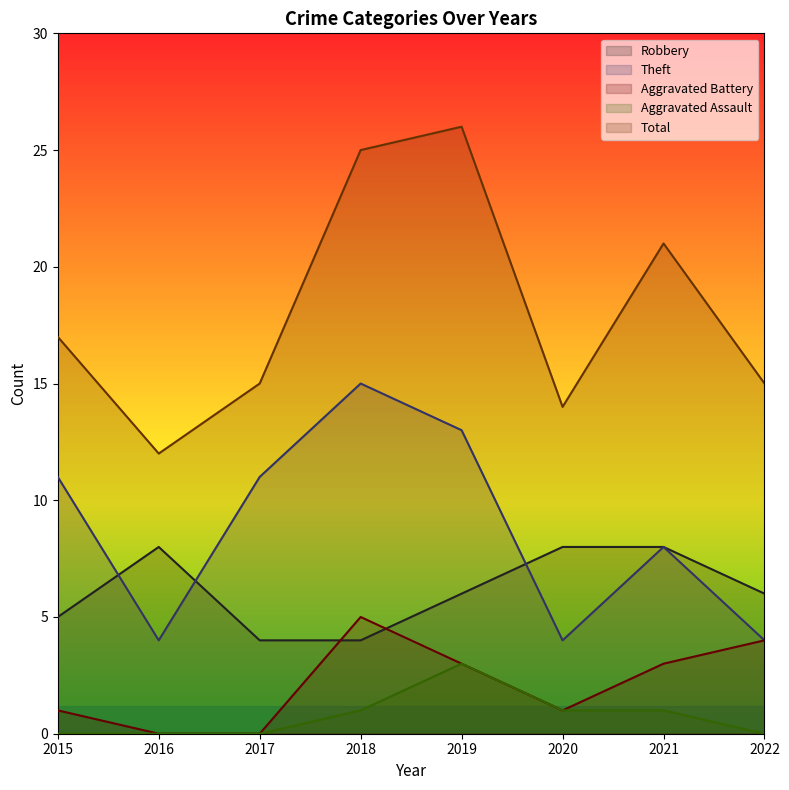

Reading left to right, transcribe all the data shown in this chart.

Robbery: 2015=5	2016=8	2017=4	2018=4	2019=6	2020=8	2021=8	2022=6
Theft: 2015=11	2016=4	2017=11	2018=15	2019=13	2020=4	2021=8	2022=4
Aggravated Battery: 2015=1	2016=0	2017=0	2018=5	2019=3	2020=1	2021=3	2022=4
Aggravated Assault: 2015=0	2016=0	2017=0	2018=1	2019=3	2020=1	2021=1	2022=0
Total: 2015=17	2016=12	2017=15	2018=25	2019=26	2020=14	2021=21	2022=15